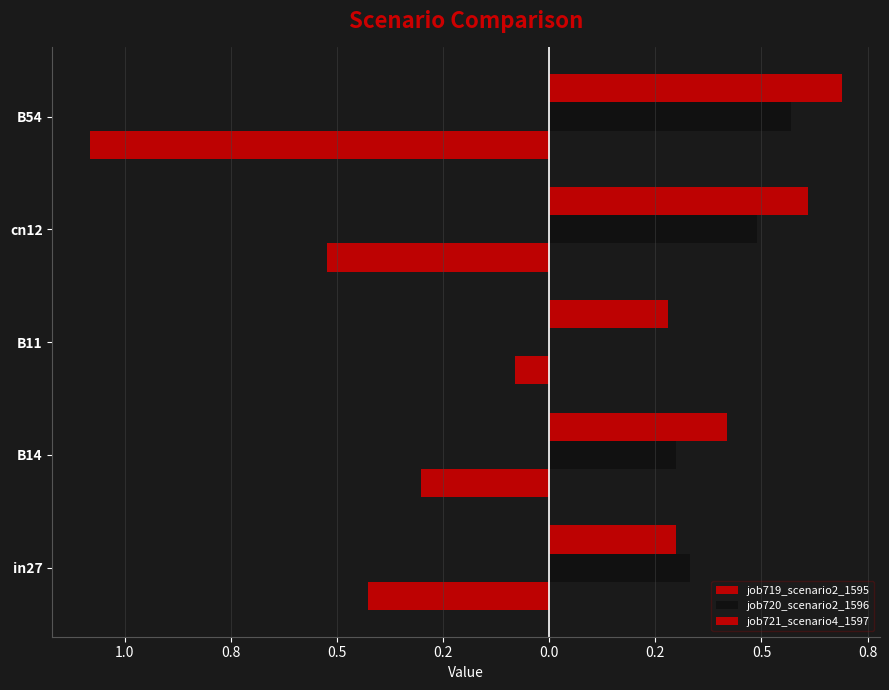

What is the average value of the job720_scenario2_1596 series?

0.3